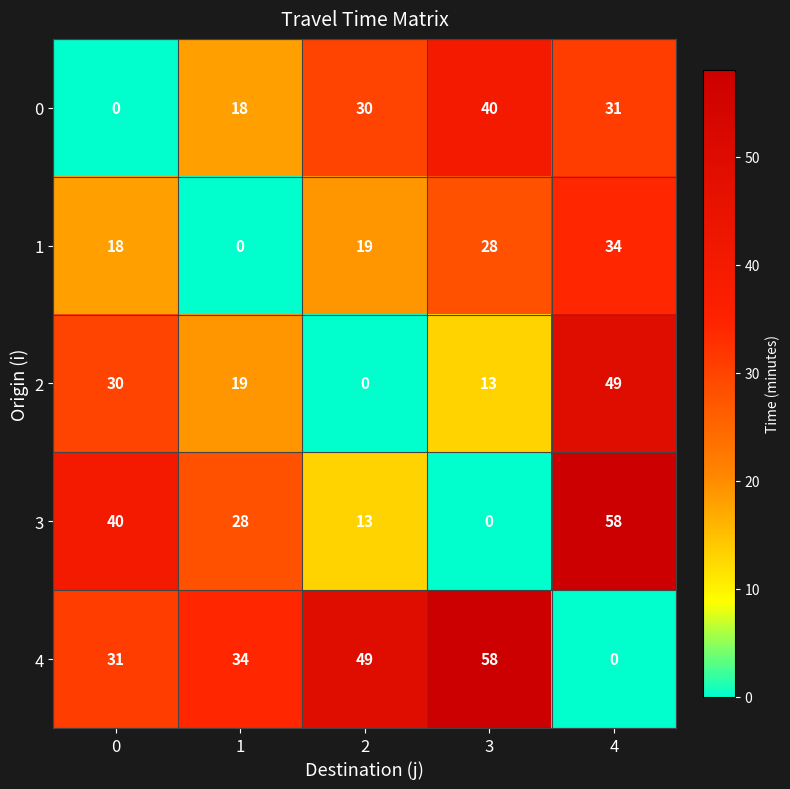

What is the difference between the maximum and second lowest values in the 2 series?

36